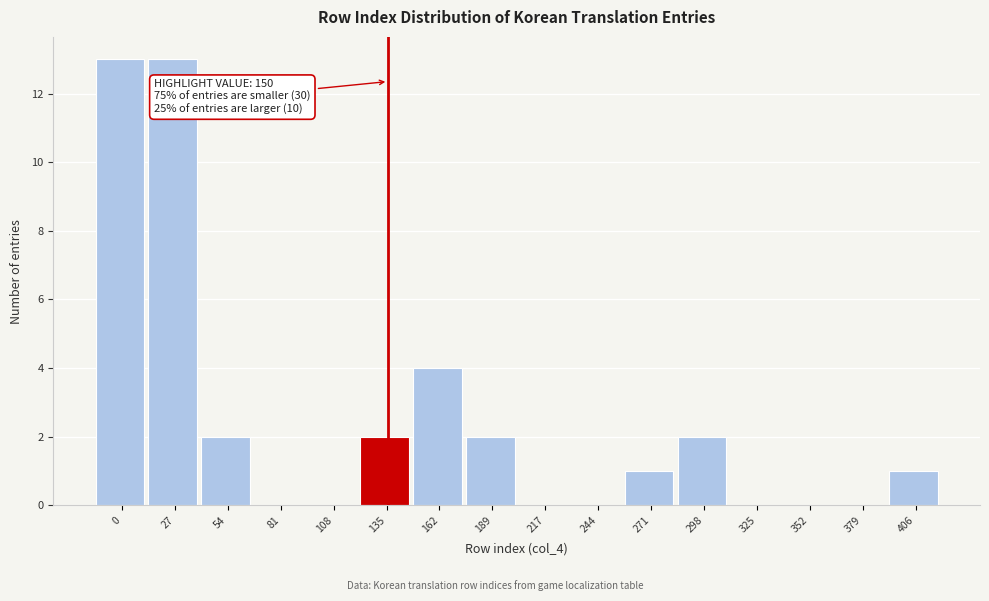

Reading left to right, list all the values displayed in this chart.

0=13	27=13	54=2	81=0	108=0	135=2	162=4	189=2	217=0	244=0	271=1	298=2	325=0	352=0	379=0	406=1